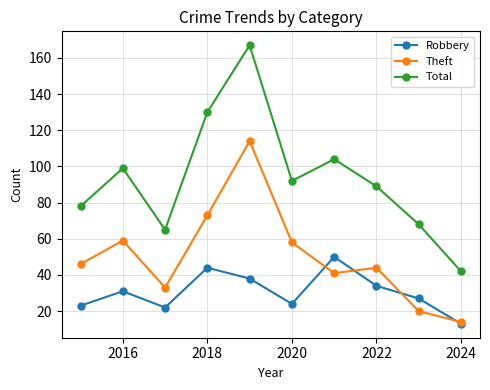

Which series has the largest total across all categories?

Total